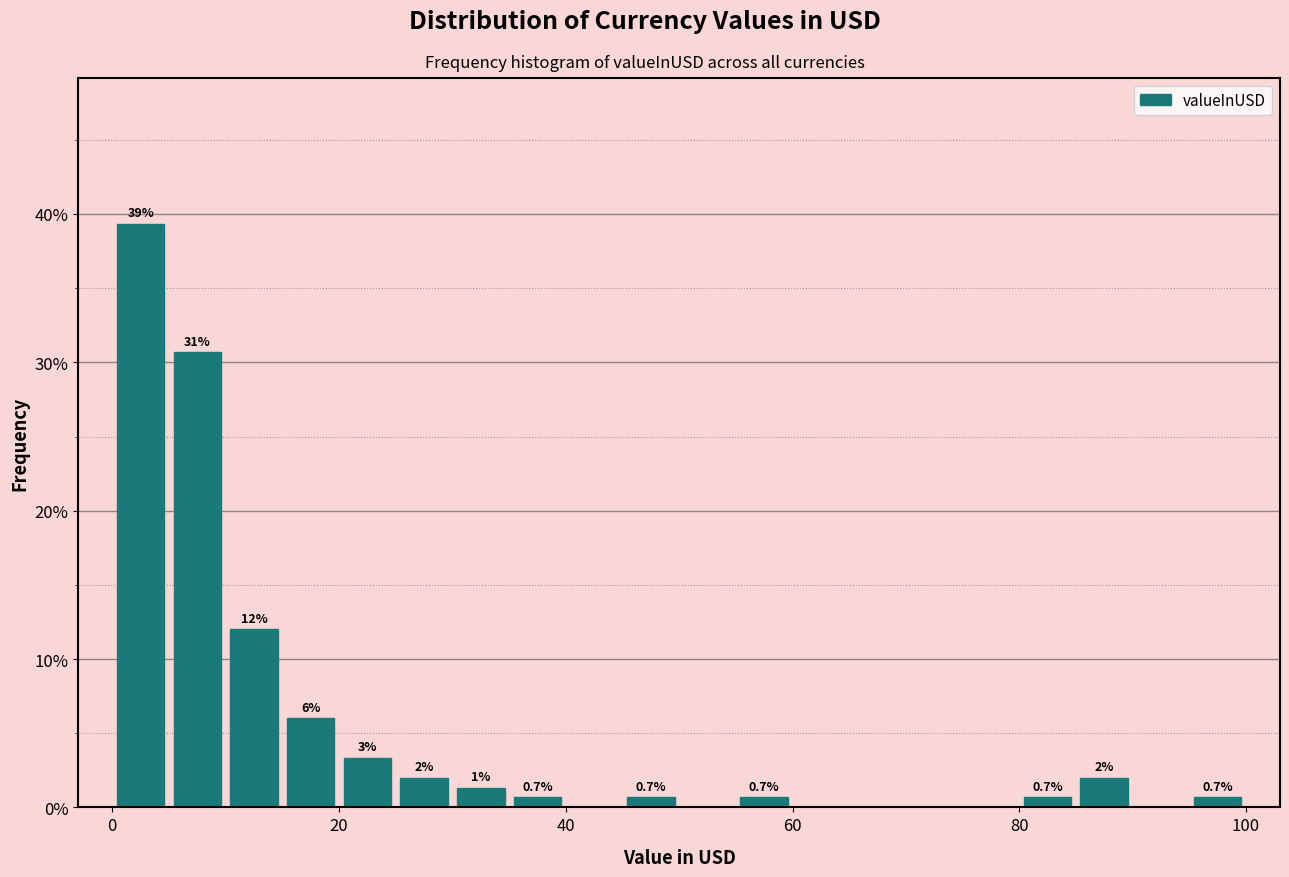

Around what value on the x-axis is the tallest bar? Give the approximate position of its centre, as read against the axis.

2